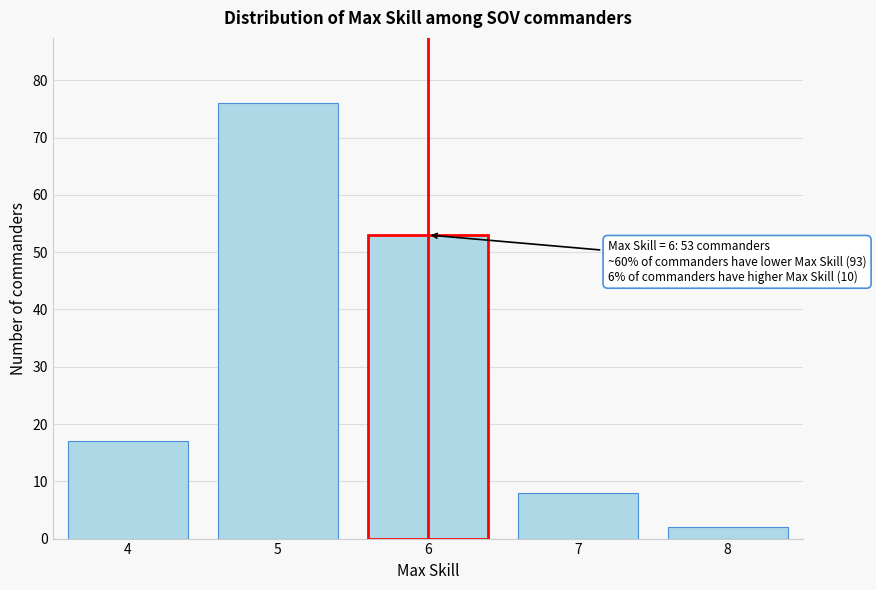

Reading left to right, what are all the values shown in this chart?

17	76	53	8	2